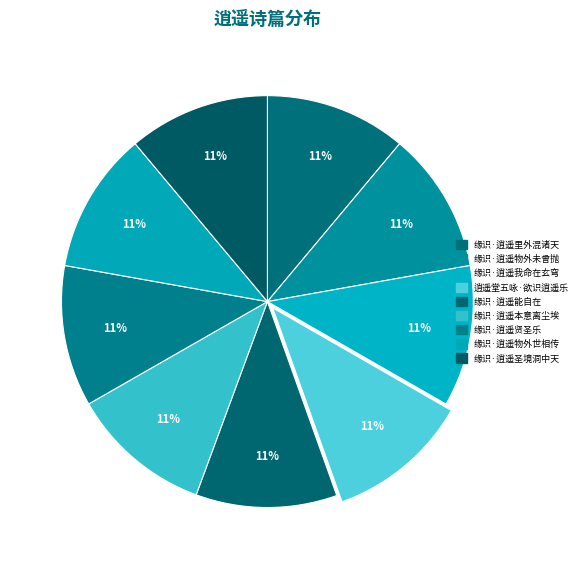

What percentage is the 缘识·逍遥物外未曾抛 slice, to the nearest percent?

11%